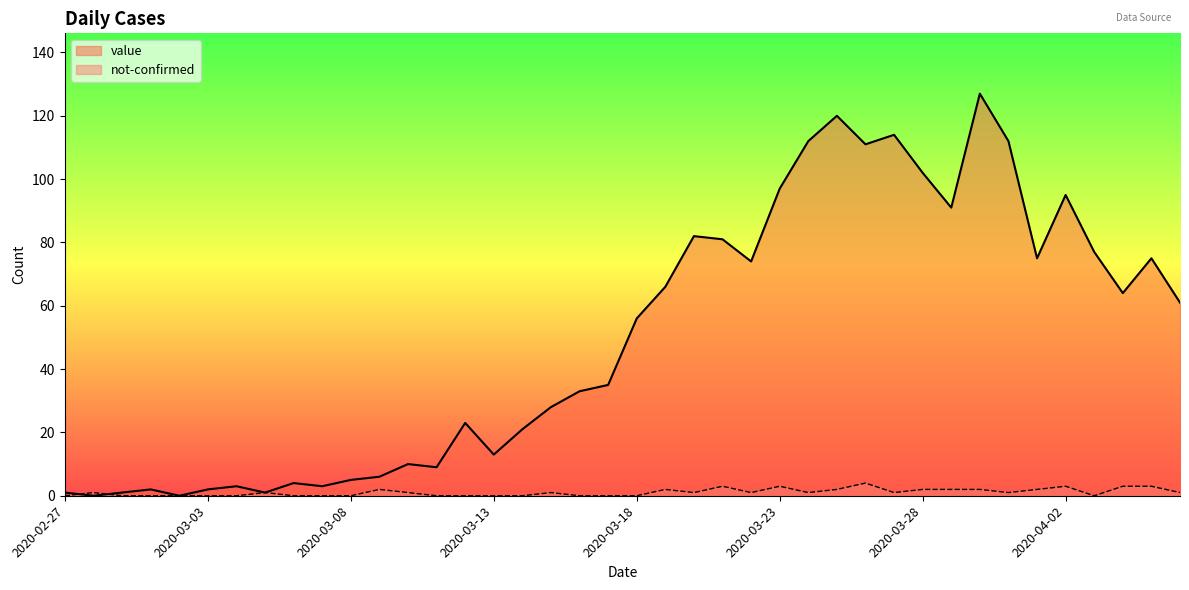

Which label corresponds to the smallest value in the chart?

2020-02-28